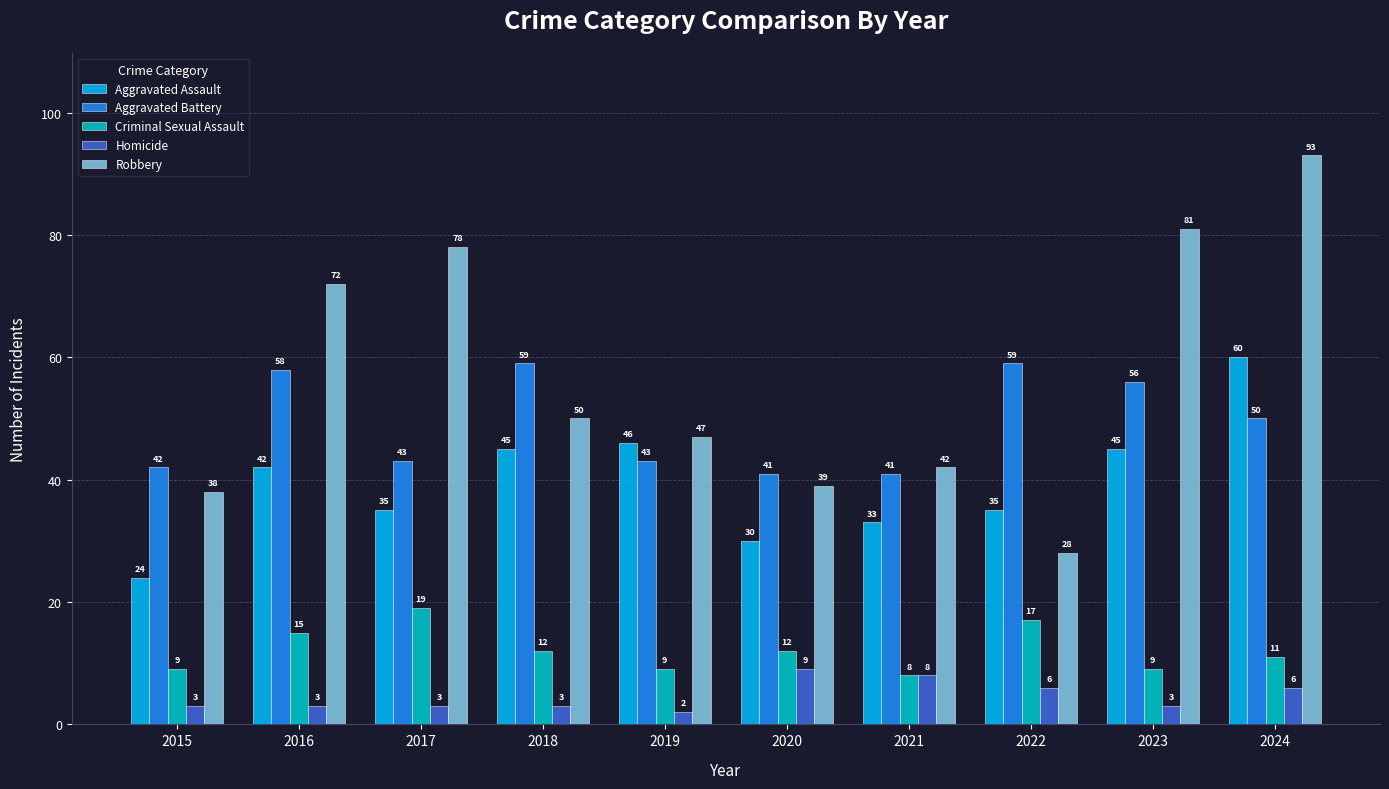

Where is Robbery nearest to the value 60?

2018